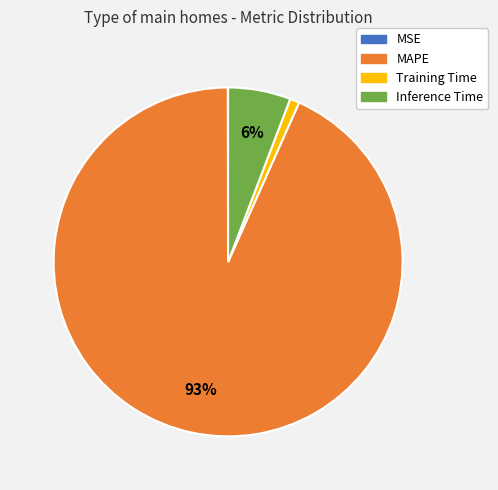

The Inference Time slice represents 6% of the pie. True or false?

True